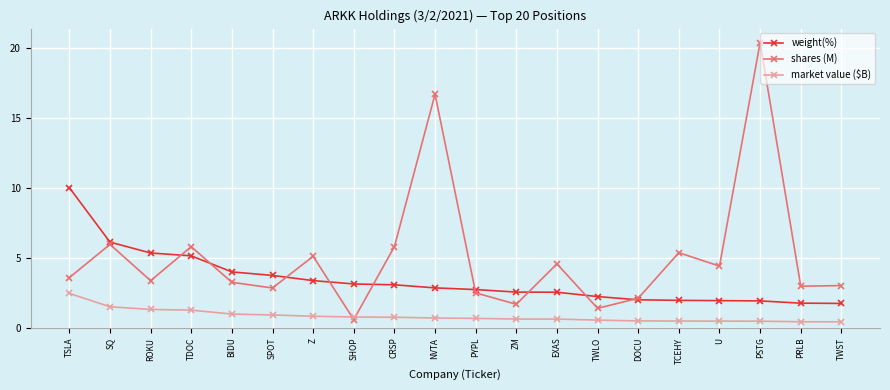

Rank the series by their average value, from lowest to highest.

market value ($B), weight(%), shares (M)